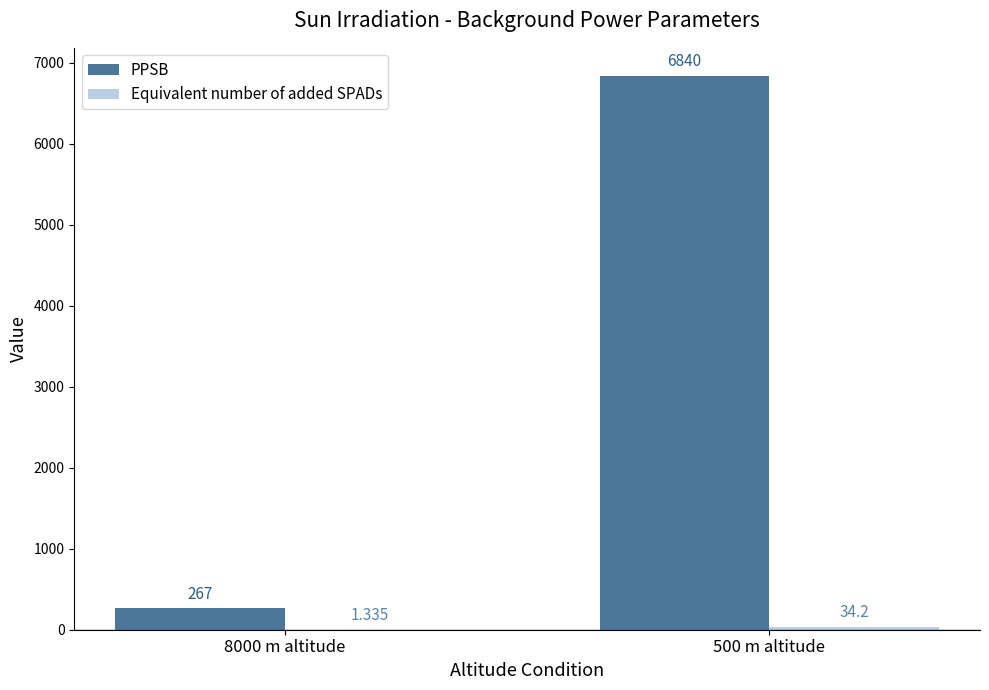

Which series changed the most between 8000 m altitude and 500 m altitude?

PPSB